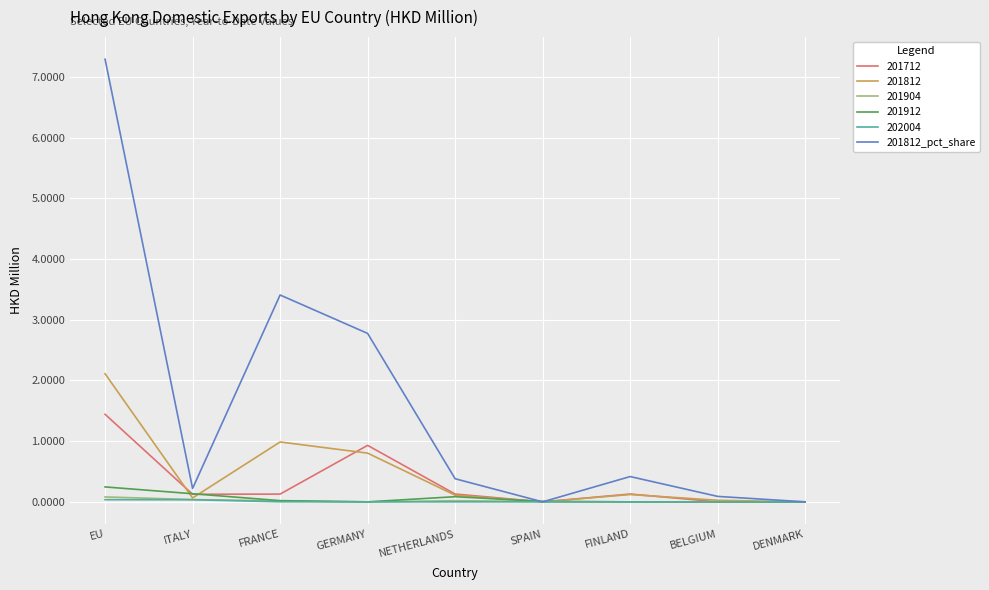

The 202004 series shows 0.0 at BELGIUM. True or false?

True